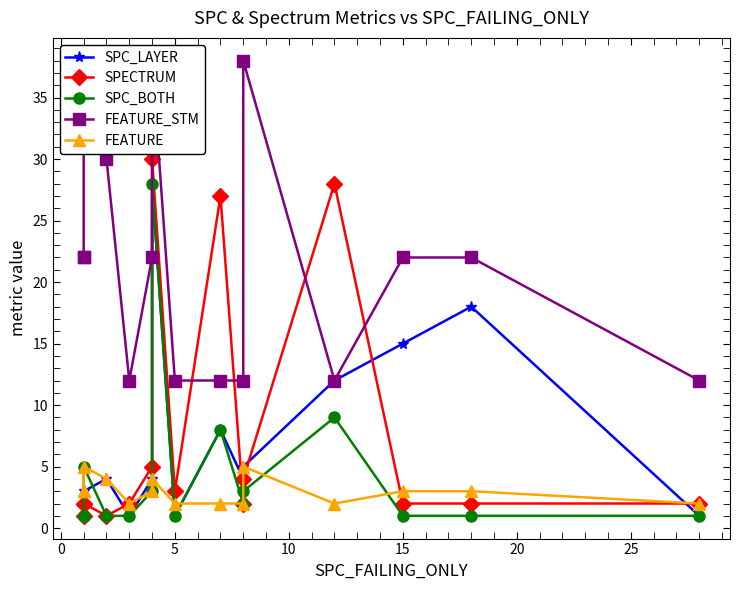

True or false: SPECTRUM has a value of 1 at 5.

False